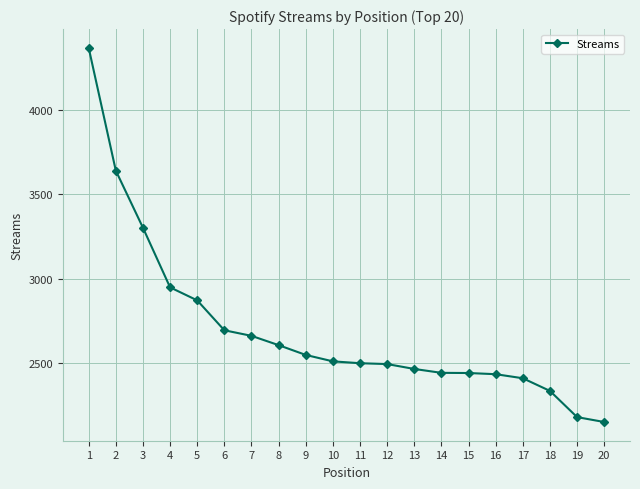

What is the maximum value shown in the chart?

4366